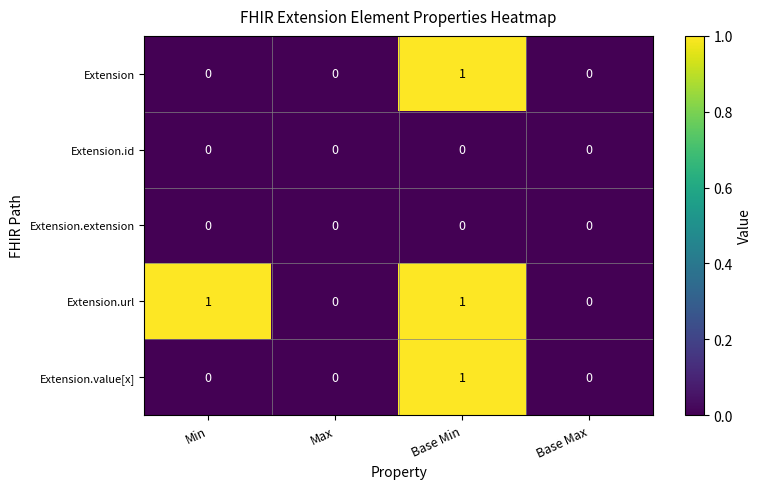

Reading left to right, transcribe all the data shown in this chart.

Extension: Min=0	Max=0	Base Min=1	Base Max=0
Extension.id: Min=0	Max=0	Base Min=0	Base Max=0
Extension.extension: Min=0	Max=0	Base Min=0	Base Max=0
Extension.url: Min=1	Max=0	Base Min=1	Base Max=0
Extension.value[x]: Min=0	Max=0	Base Min=1	Base Max=0